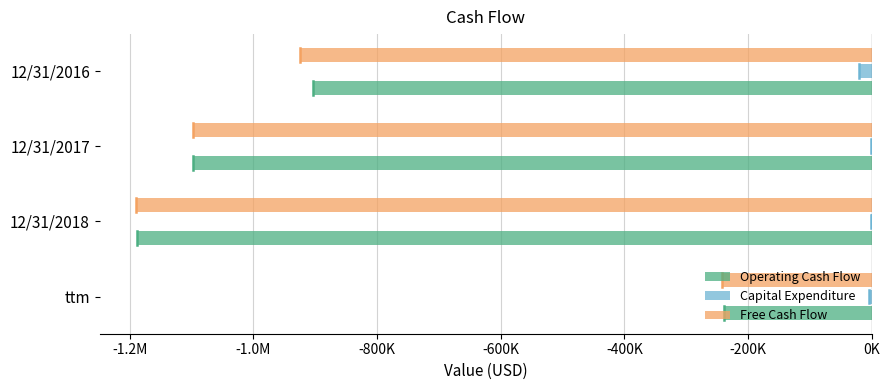

List the series in order of their peak value, highest first.

Capital Expenditure, Operating Cash Flow, Free Cash Flow